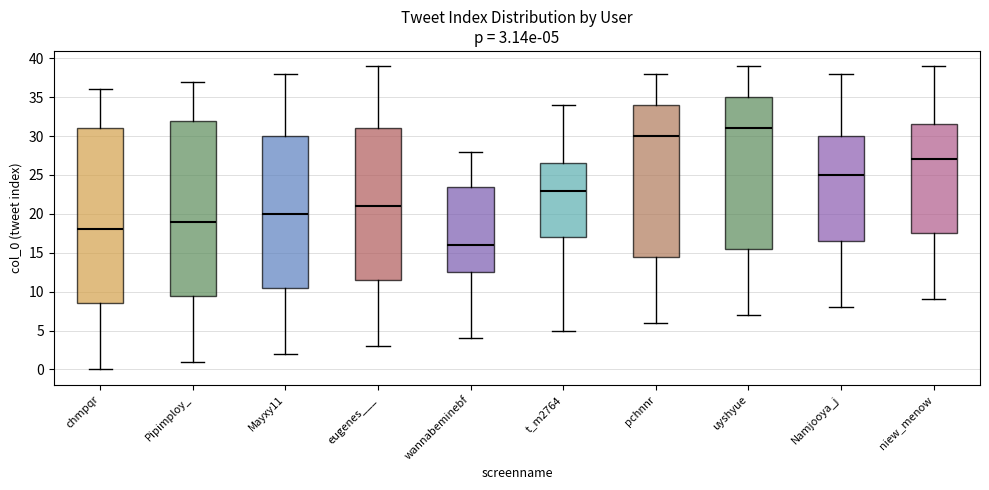

Which box's median line is the highest?

uyshyue